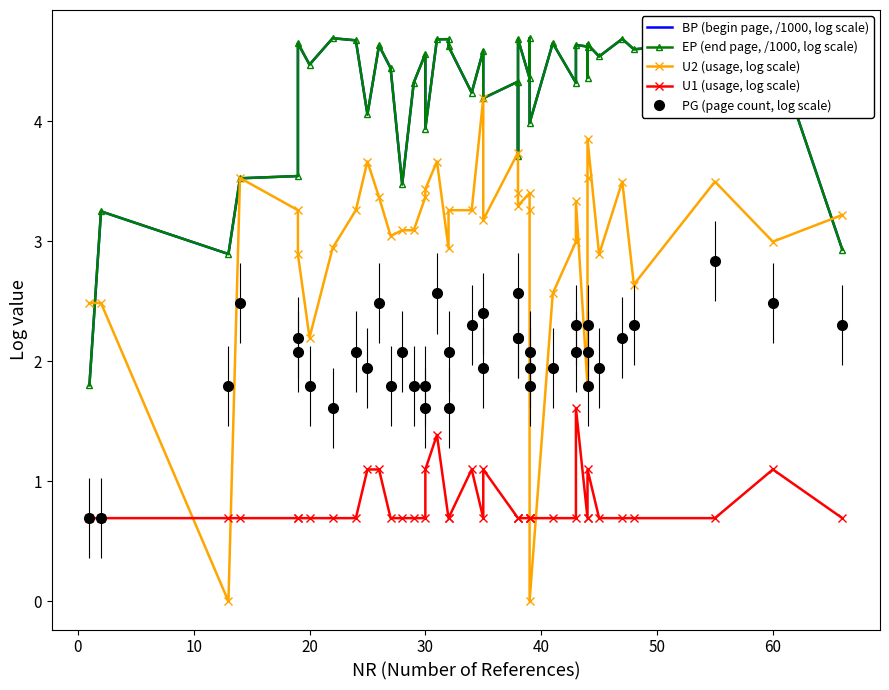

In U1 (usage, log scale), how many points are lower than both neighbors (excluding endpoints)?

1